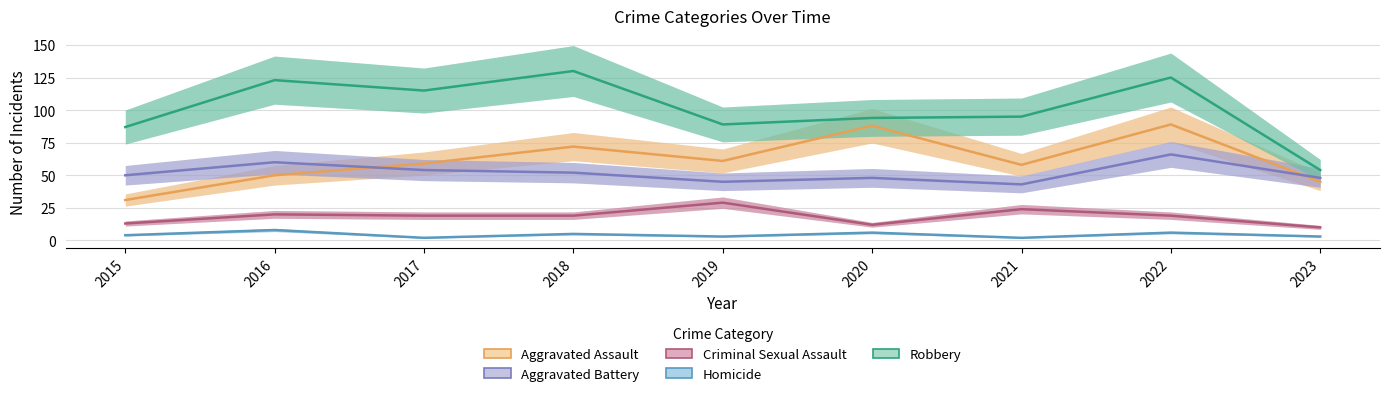

At how many categories does at least one series exceed 85?

8